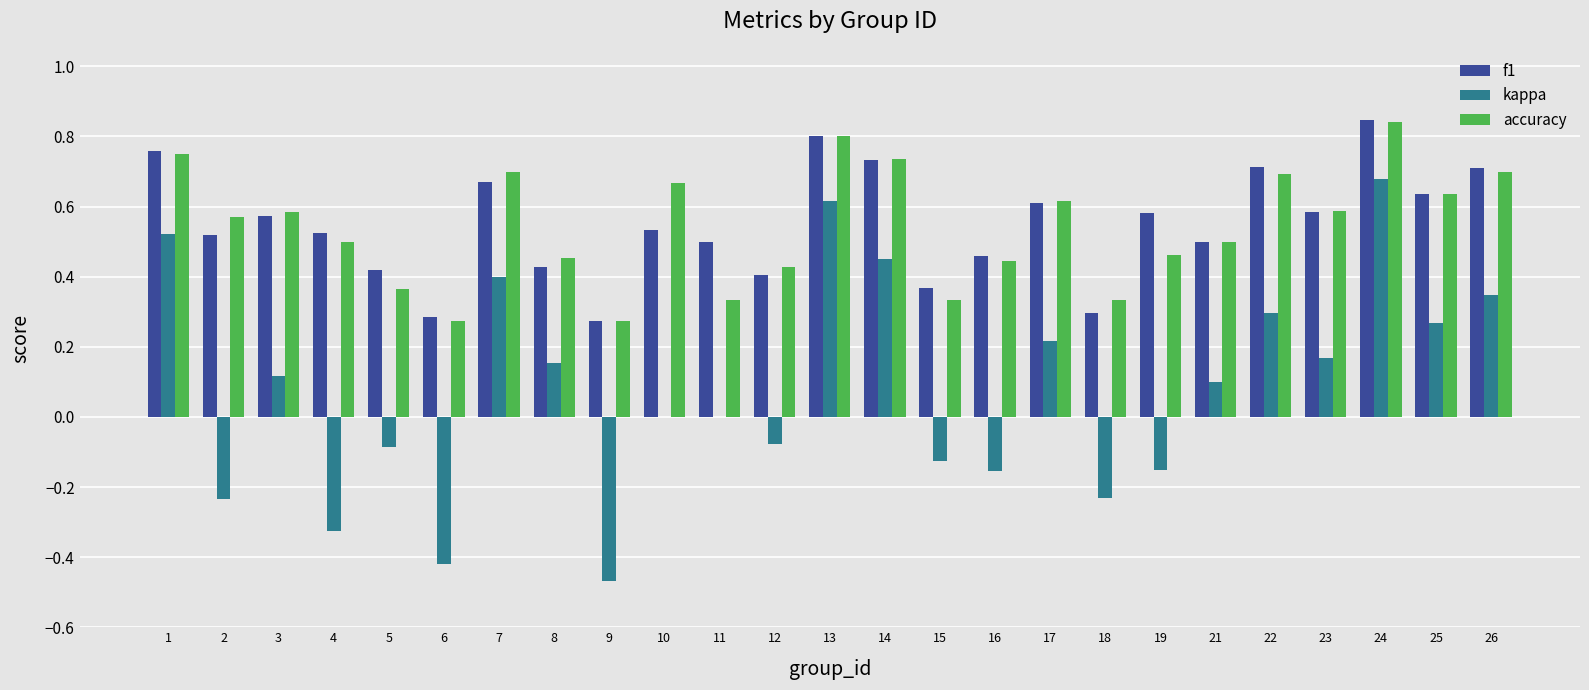

The value of kappa at 6 is -0.3. True or false?

False